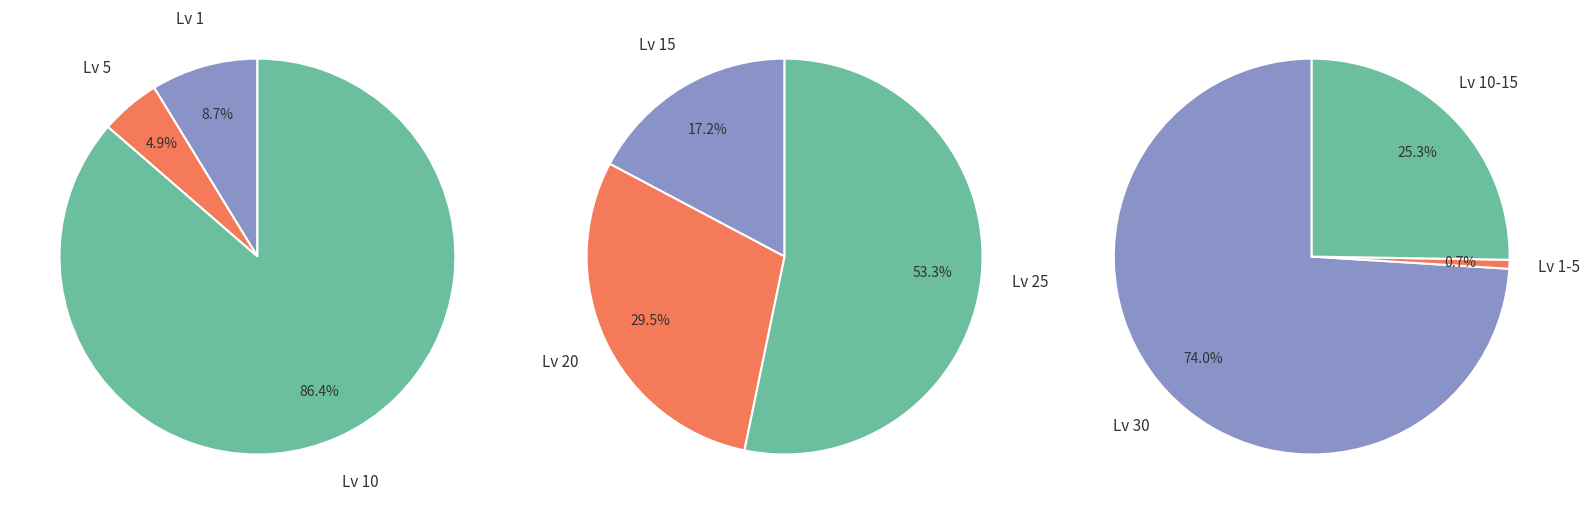

Is Level 15 the majority of the pie?

No